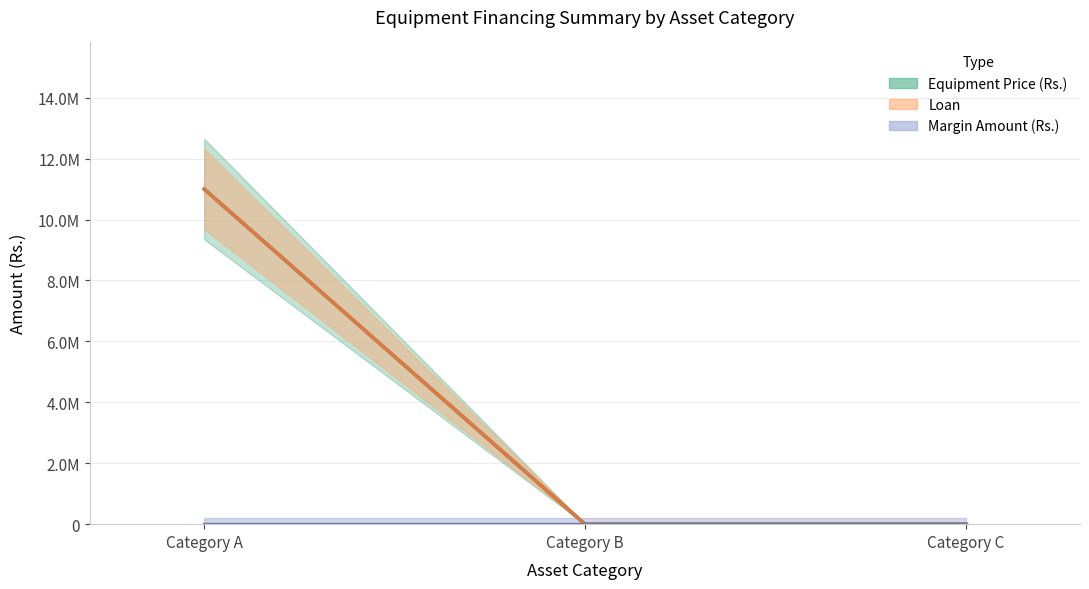

Is the value of Equipment Price (Rs.) at Category B greater than the value of Loan at Category A?

No